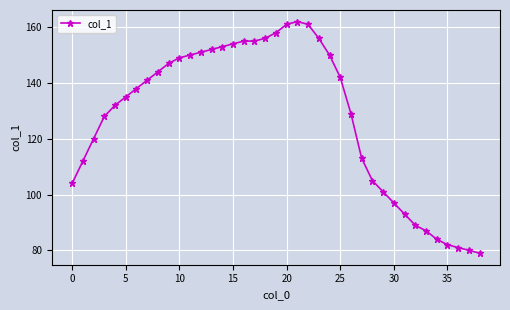

True or false: there are more than 0 points higher than both neighbors.

True